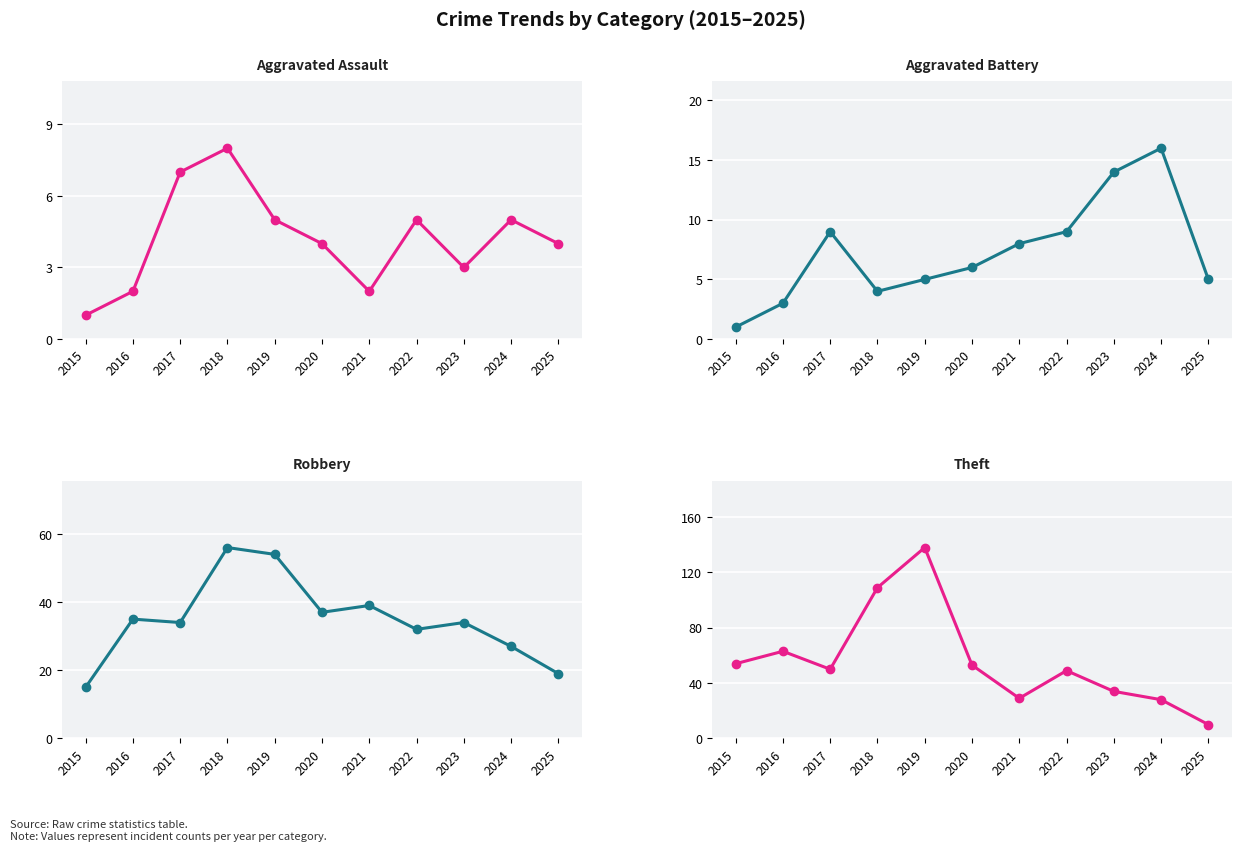

Is it true that Theft equals 13 at 2021?

False